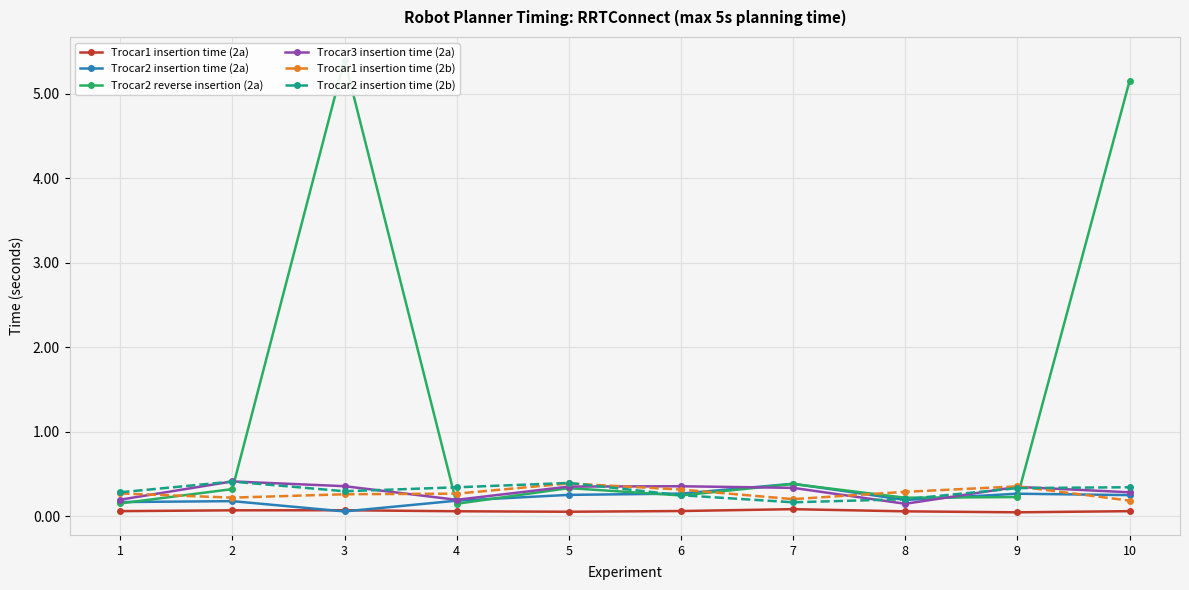

Is it true that Trocar3 insertion time (2a) equals 0.3 at 10?

True